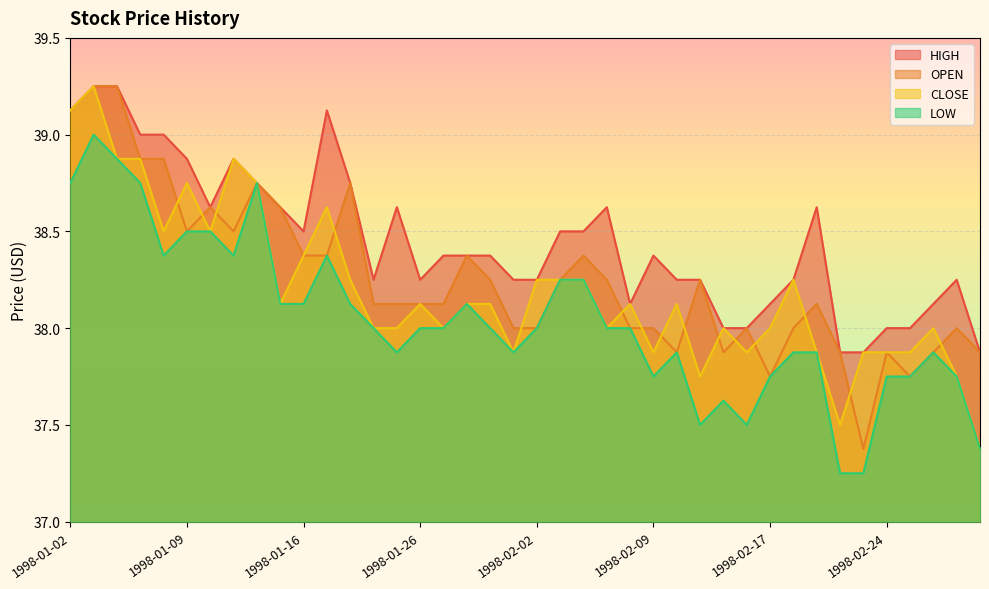

What are all the series names shown in the legend?

HIGH, OPEN, CLOSE, LOW